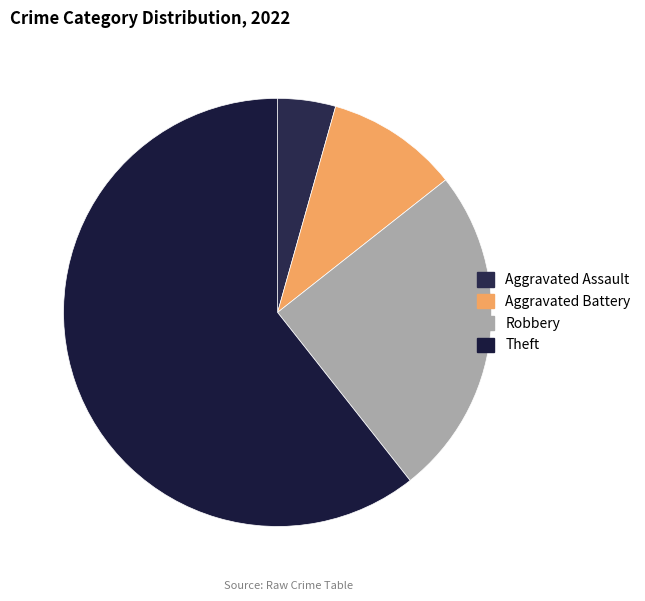

Do Aggravated Assault and Aggravated Battery together represent more than half of the pie?

No